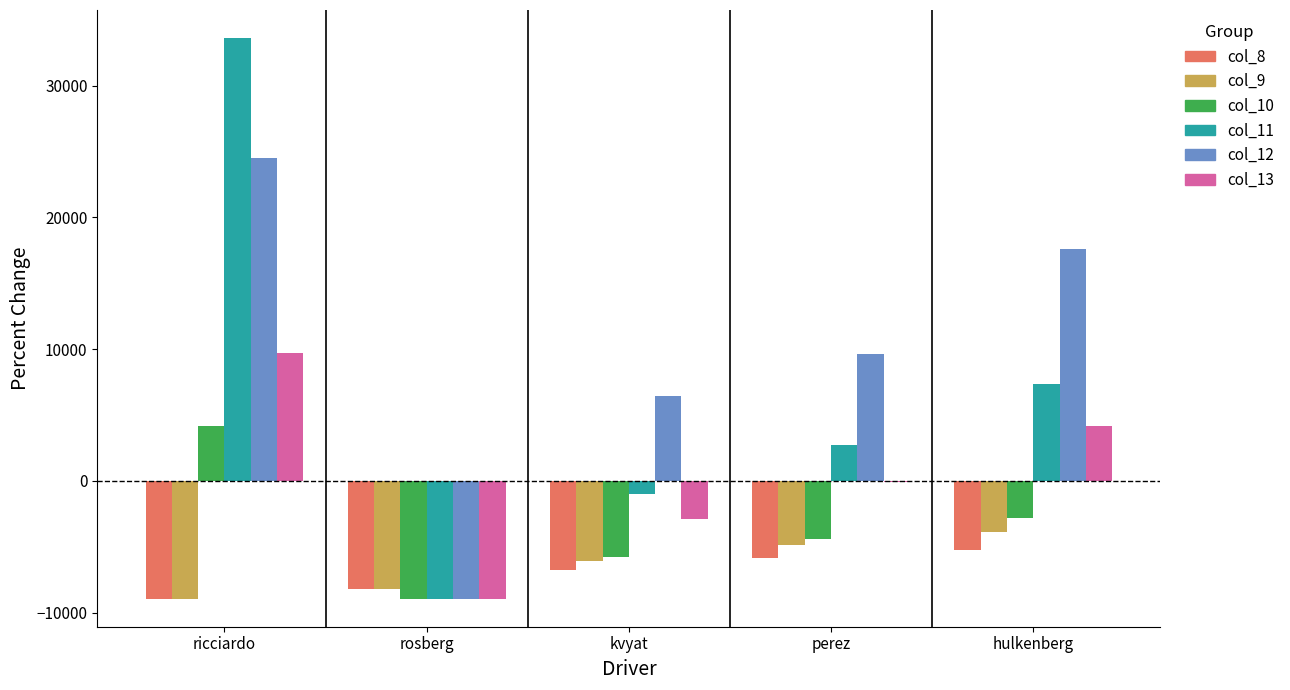

What value does the col_11 series have at perez?

2728.7